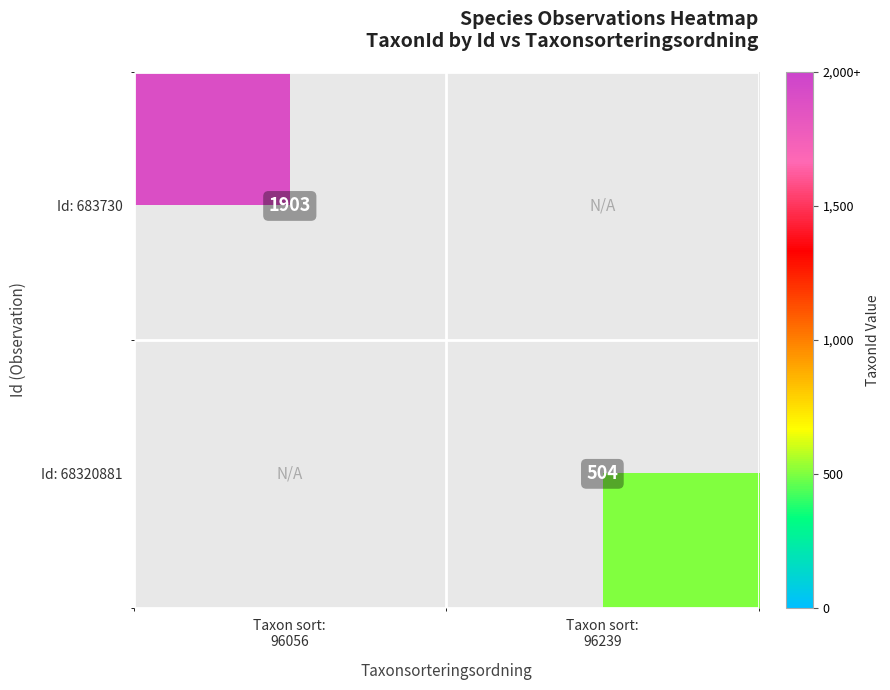

The Id: 68320881 series shows 504.0 at Taxon sort: 96239. True or false?

True